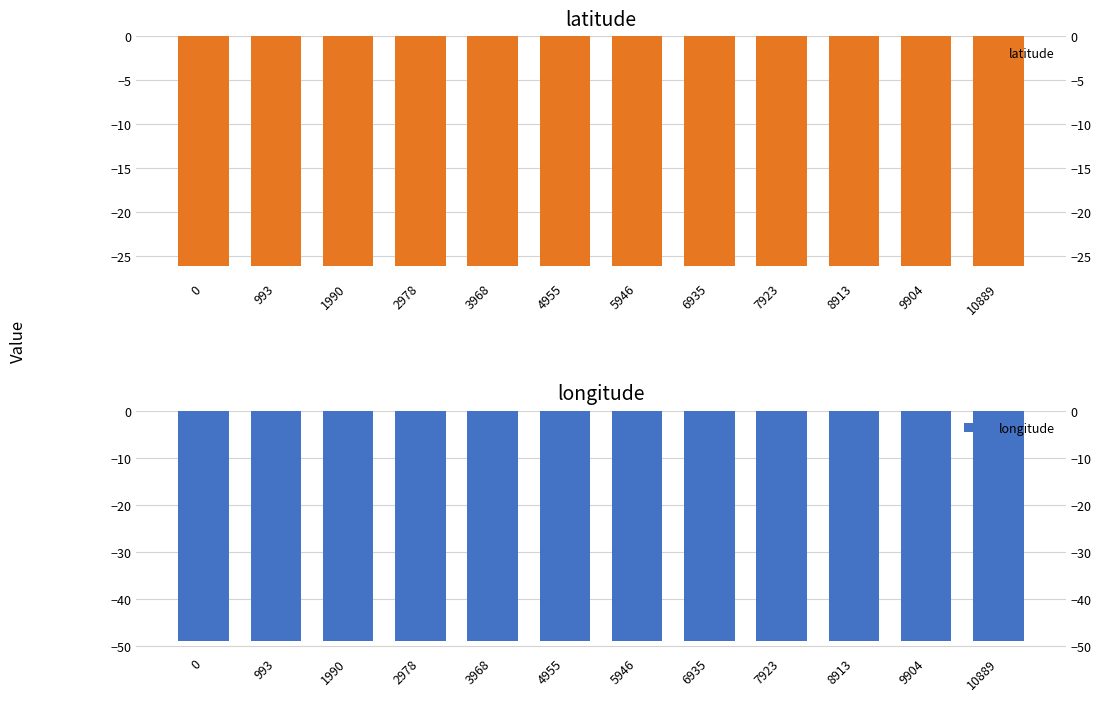

What is the greatest value displayed?

-26.2